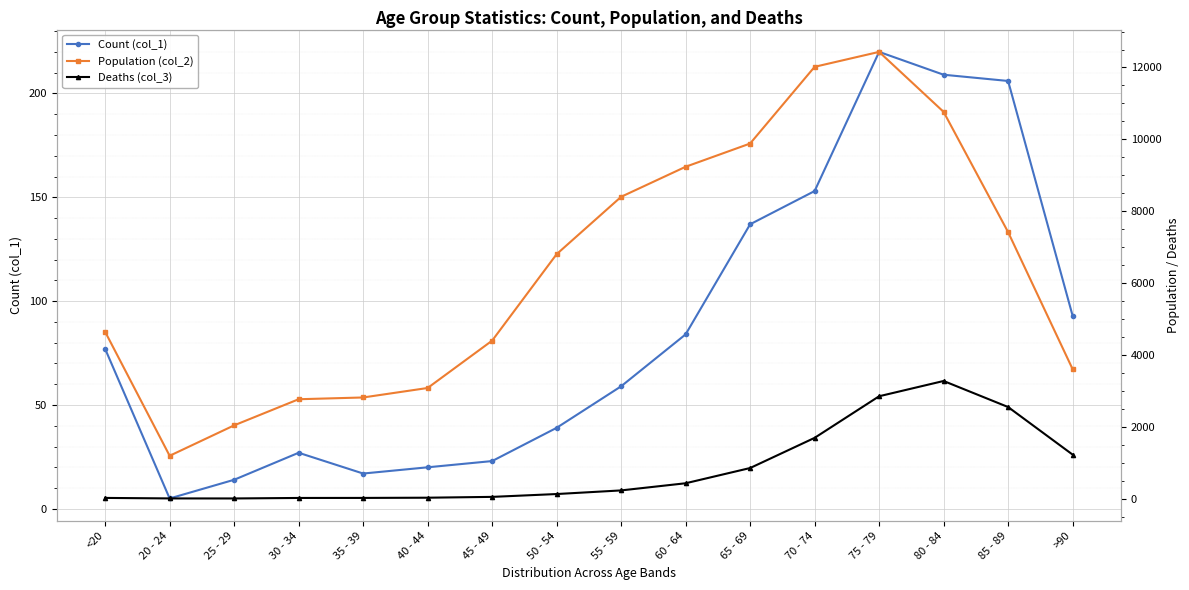

How many values in the Count (col_1) series are below 77?

8